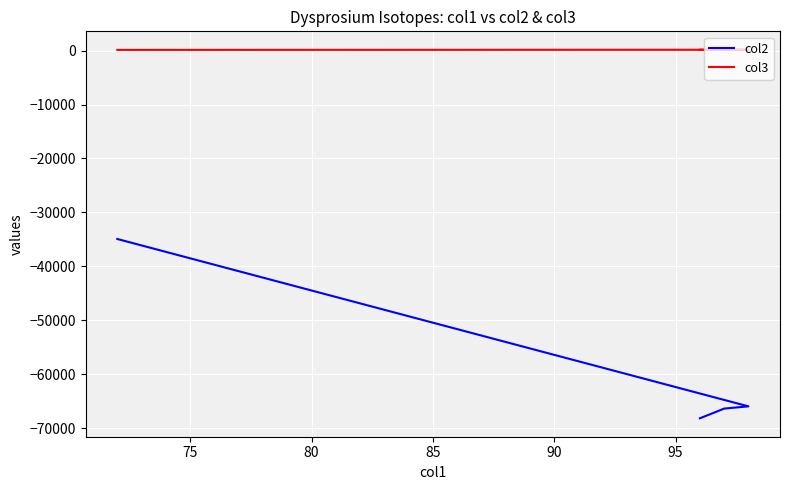

How many data points in col2 are less than -65967?

3